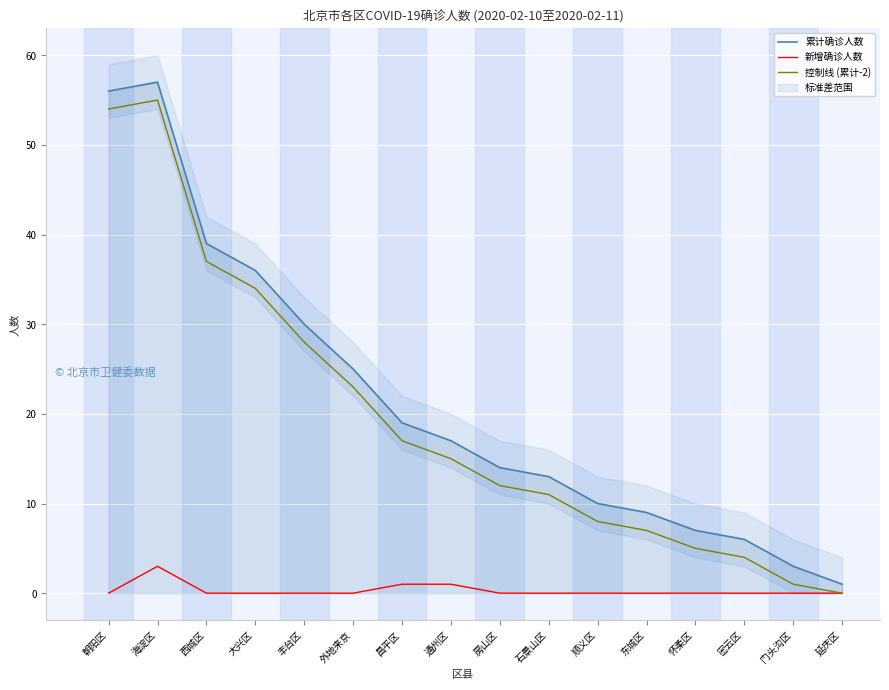

In 累计确诊人数, how many points are higher than both neighbors (excluding endpoints)?

1